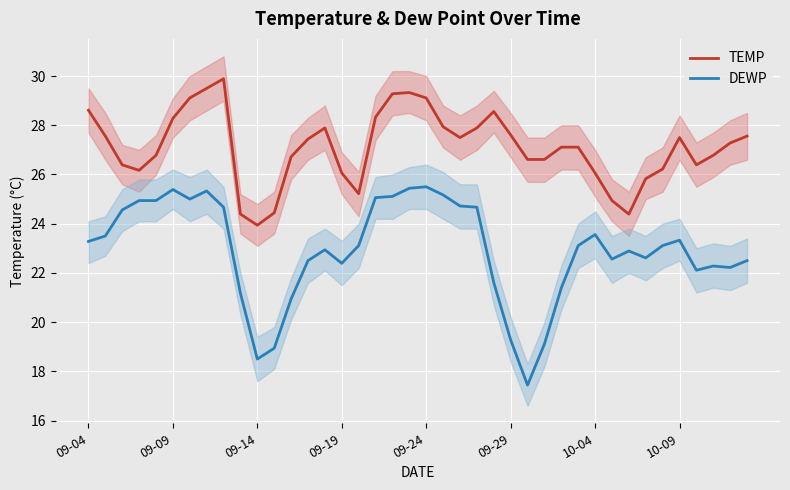

How many lines are shown in the chart?

2